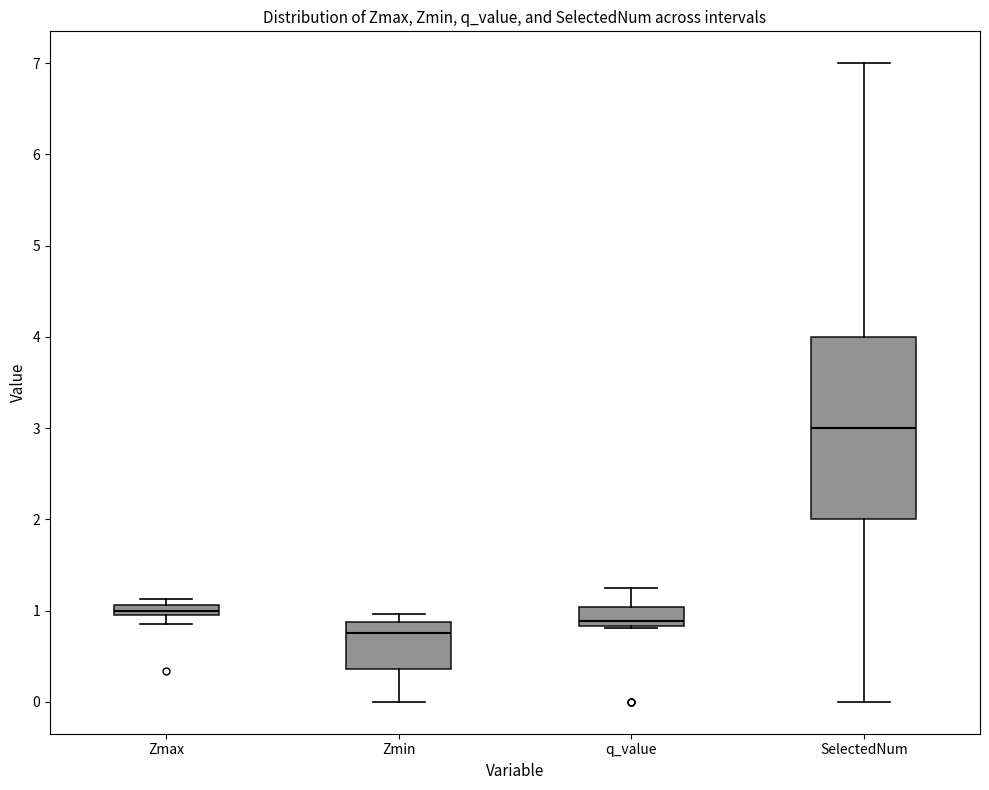

Which box's median line is the lowest?

Zmin